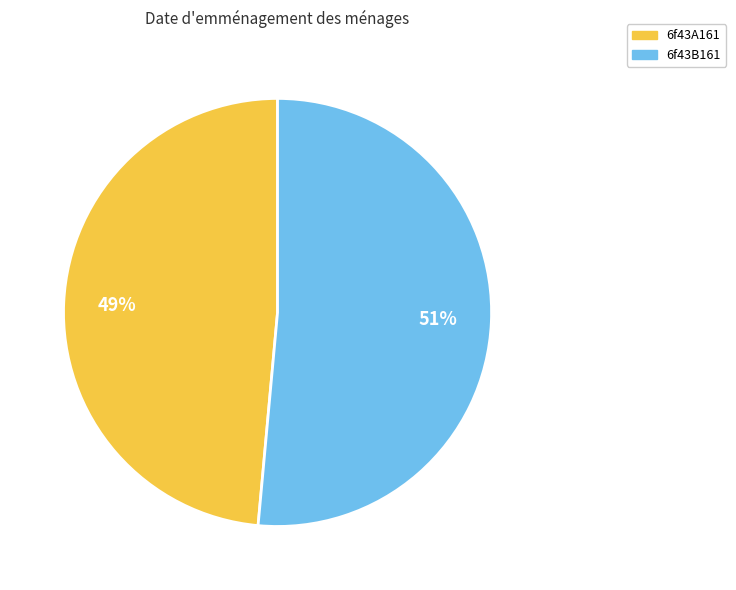

Which category accounts for the majority?

6f43B161